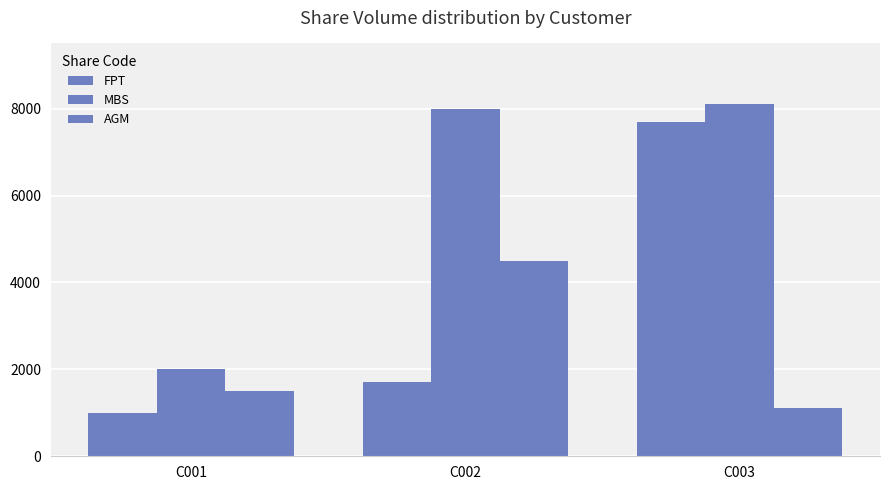

Does the chart contain stacked bars?

No